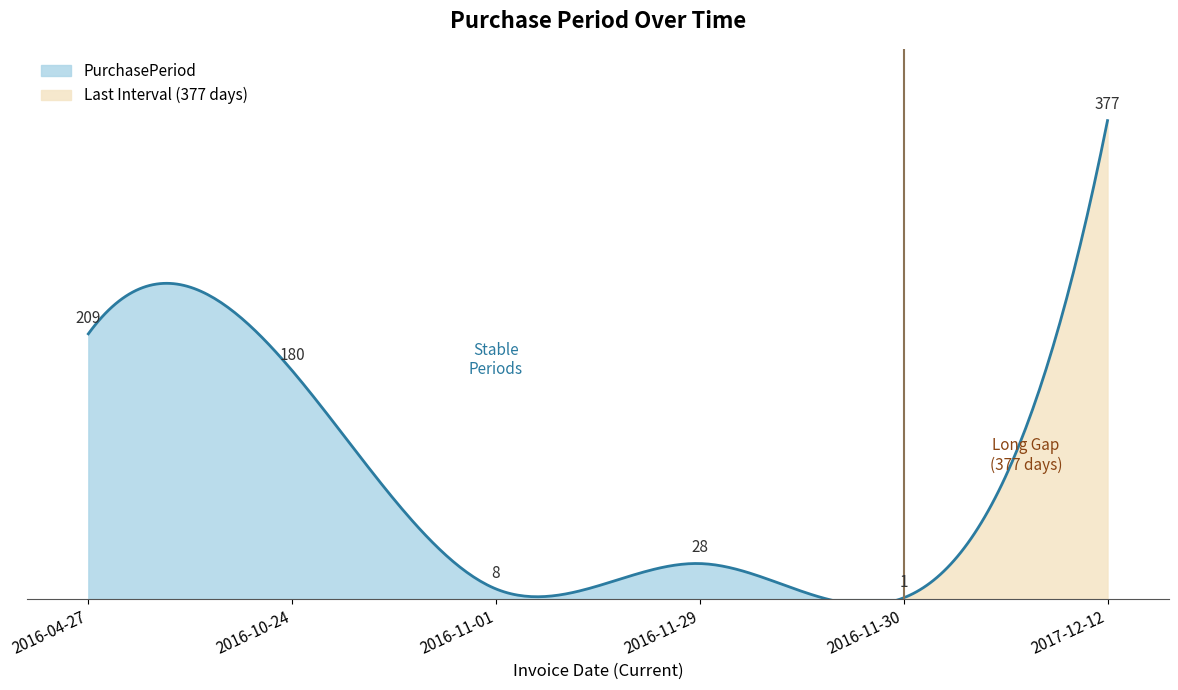

Reading right to left, what are all the values shown in this chart?

2017-12-12=377	2016-11-30=1	2016-11-29=28	2016-11-01=8	2016-10-24=180	2016-04-27=209